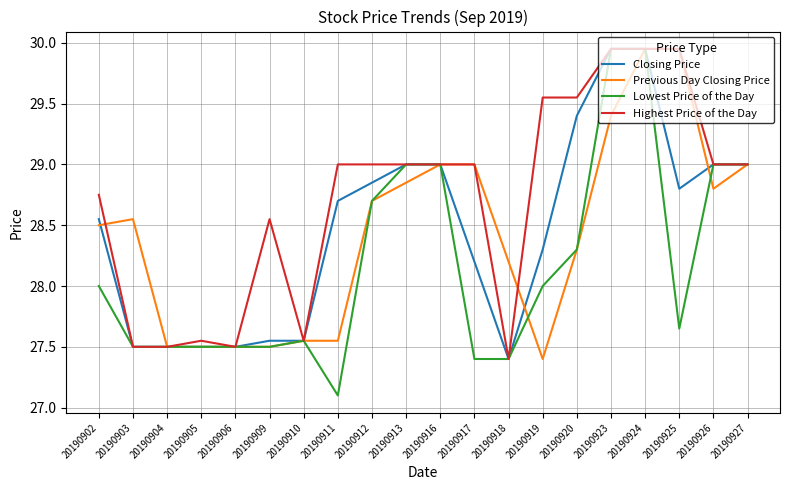

True or false: Lowest Price of the Day has a value of 27.5 at 20190903.

True